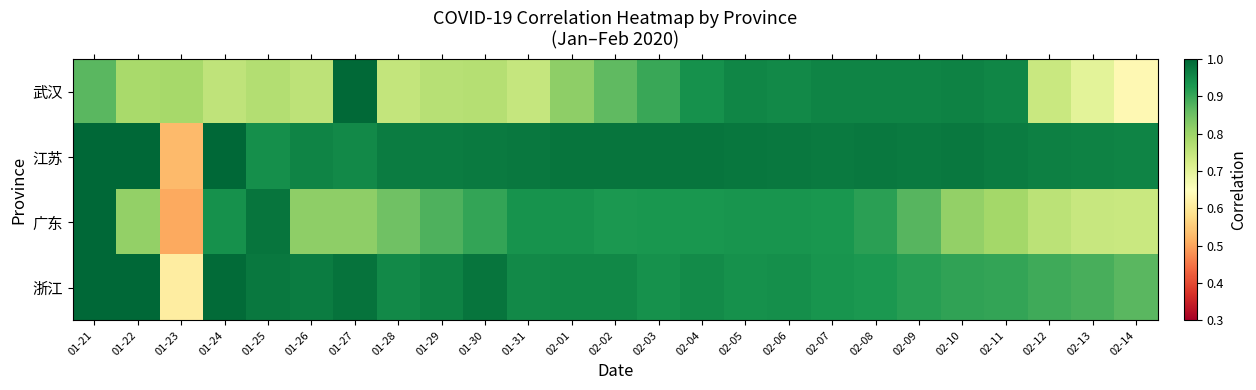

At how many categories does at least one series exceed 0?

25